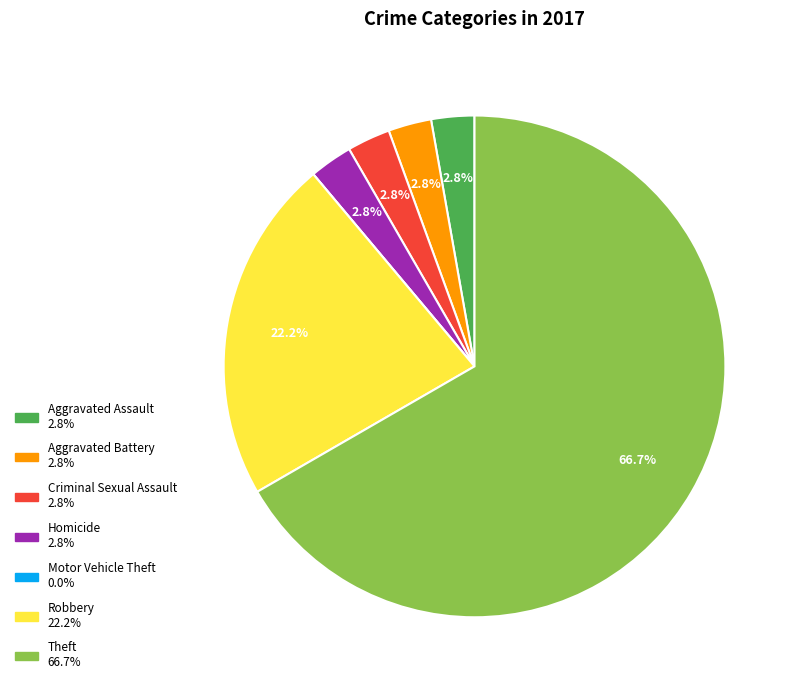

To the nearest percent, what is the difference between the largest and smallest slice percentages?

67%